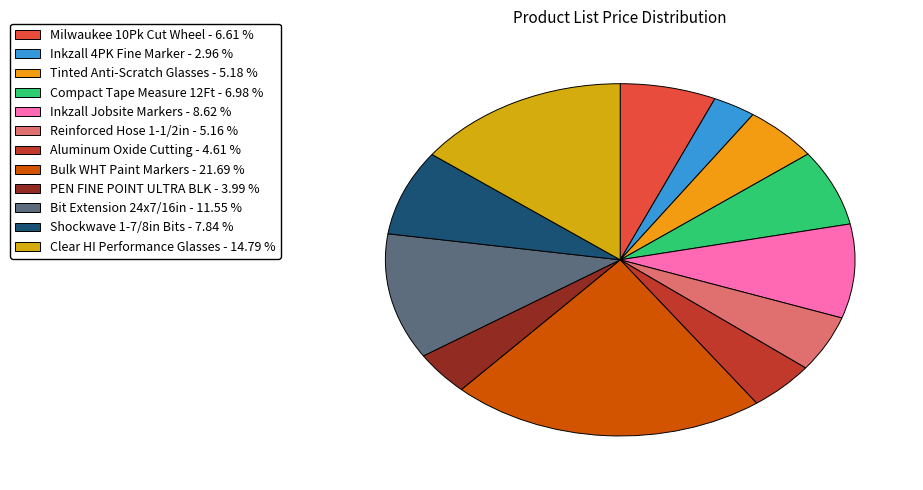

How many segments does this pie chart have?

12